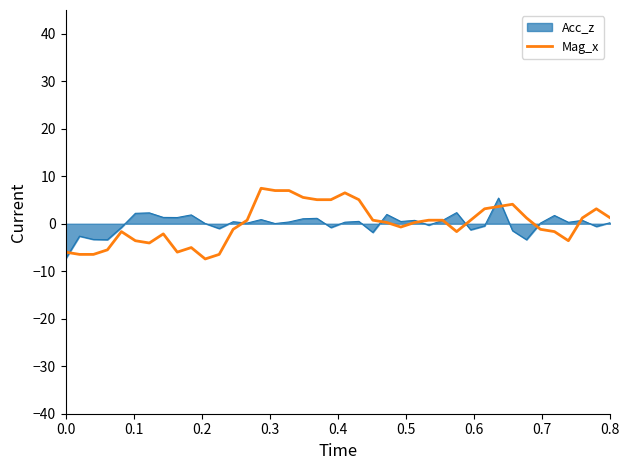

What is the lowest value of the Mag_x series?

-7.4